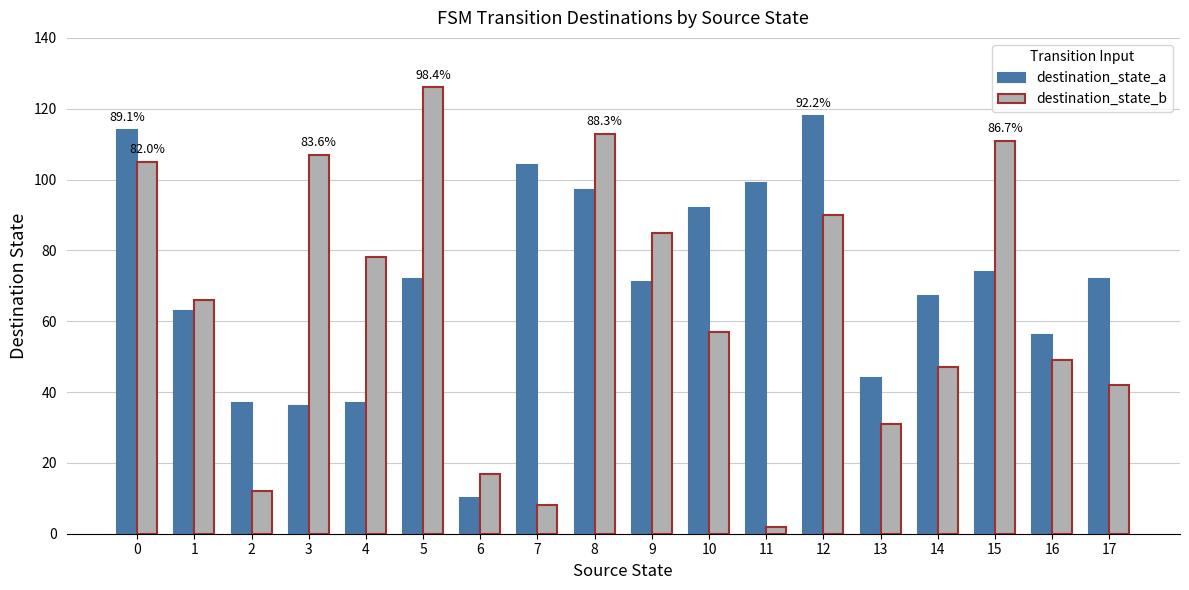

Reading left to right, extract all data points from this chart.

destination_state_a: 0=114	1=63	2=37	3=36	4=37	5=72	6=10	7=104	8=97	9=71	10=92	11=99	12=118	13=44	14=67	15=74	16=56	17=72
destination_state_b: 0=105	1=66	2=12	3=107	4=78	5=126	6=17	7=8	8=113	9=85	10=57	11=2	12=90	13=31	14=47	15=111	16=49	17=42